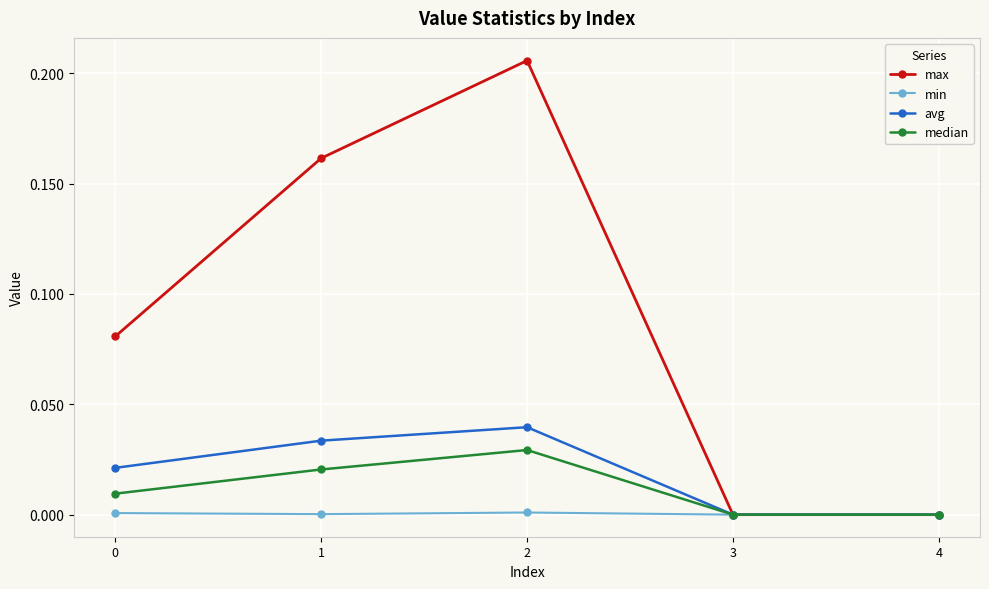

Rank the series at 1 from lowest to highest value.

min, median, avg, max